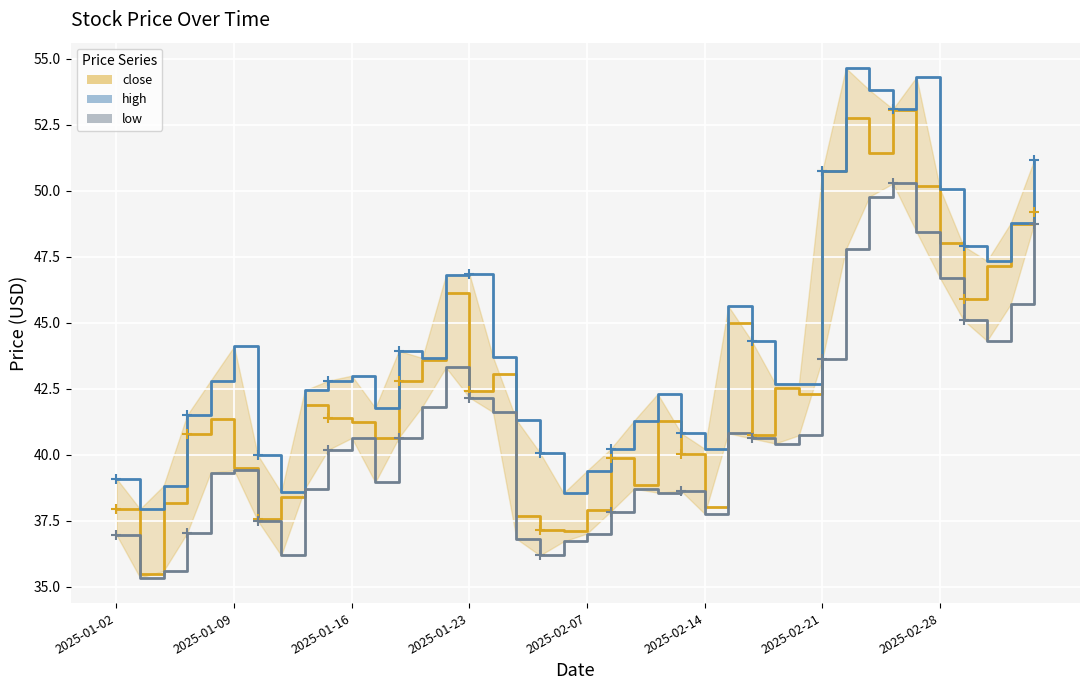

What value does the low series have at 11?

39.0